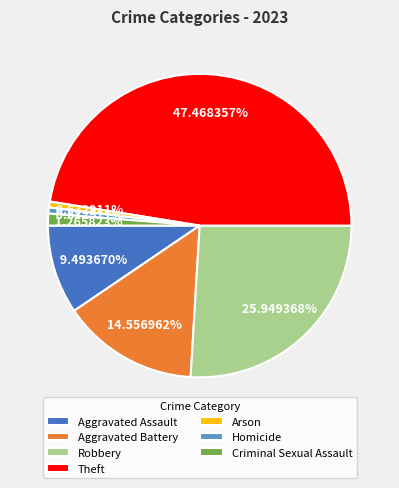

What is the largest slice in the pie chart?

Theft